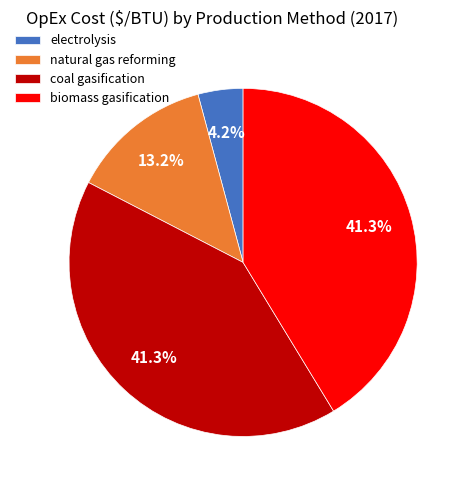

To the nearest percent, what percentage of the pie is coal gasification?

41%